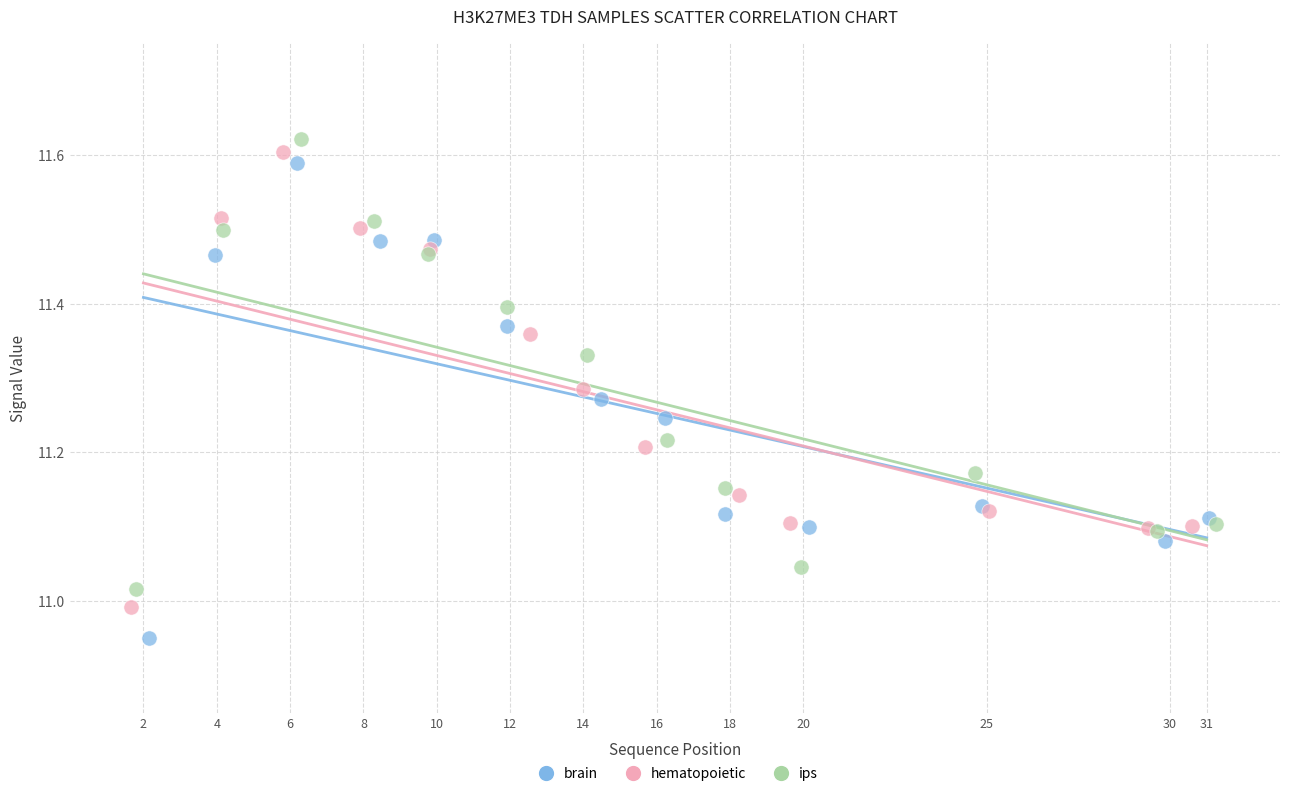

Which series contains the lowest Y value?

brain